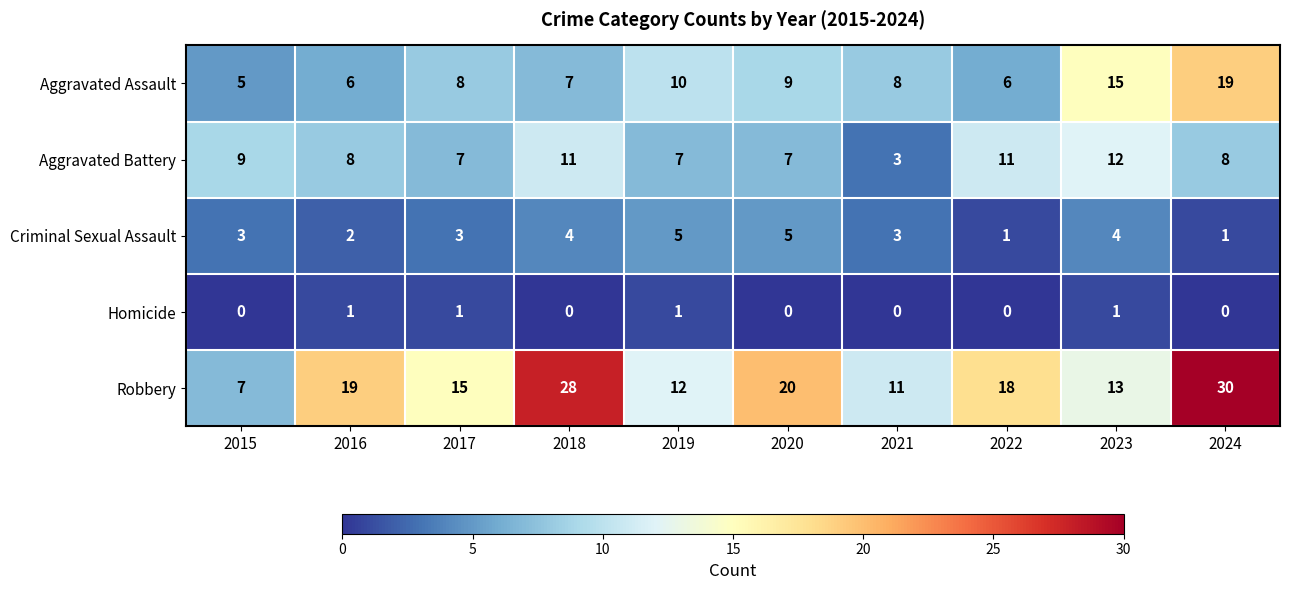

True or false: Aggravated Battery has a value of 16 at 2022.

False